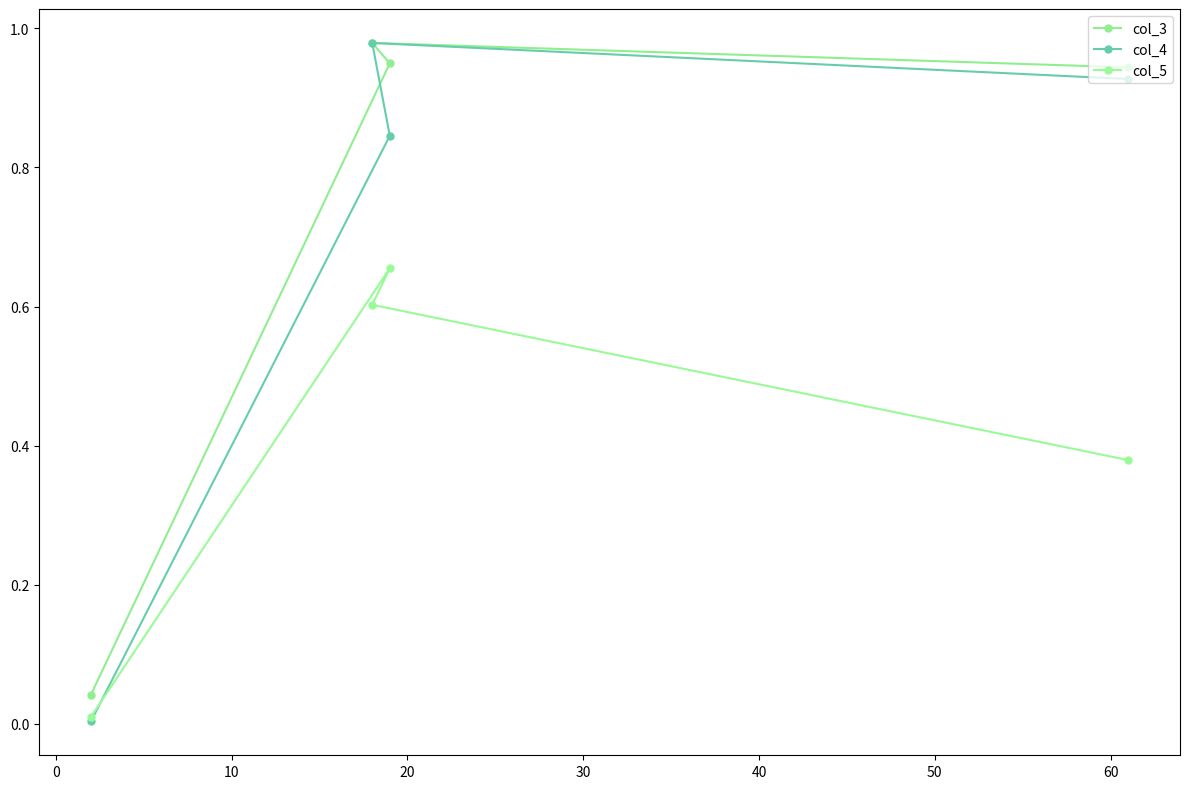

How many data points does each series have?

4